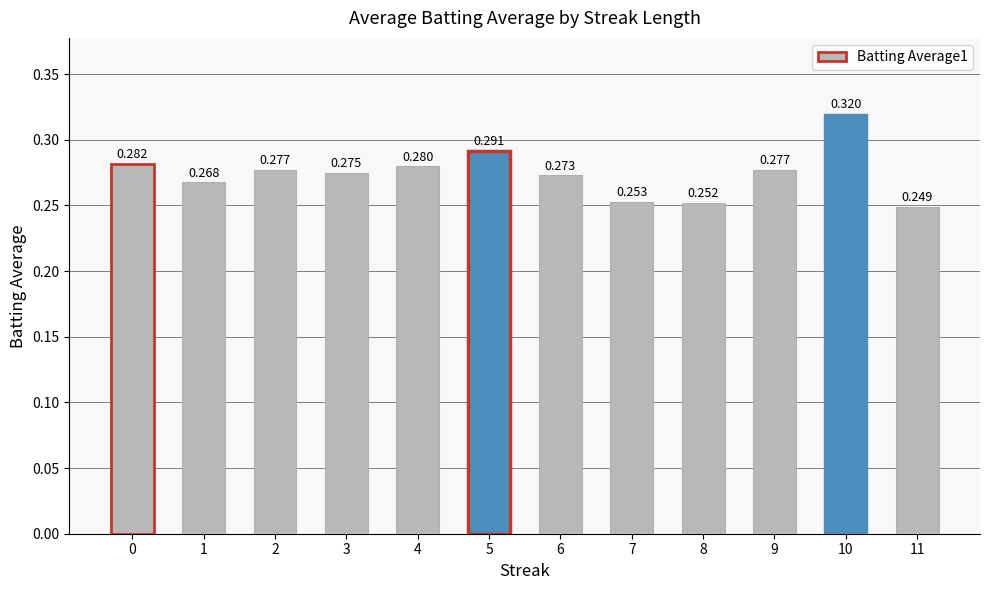

What is the smallest value displayed?

0.2